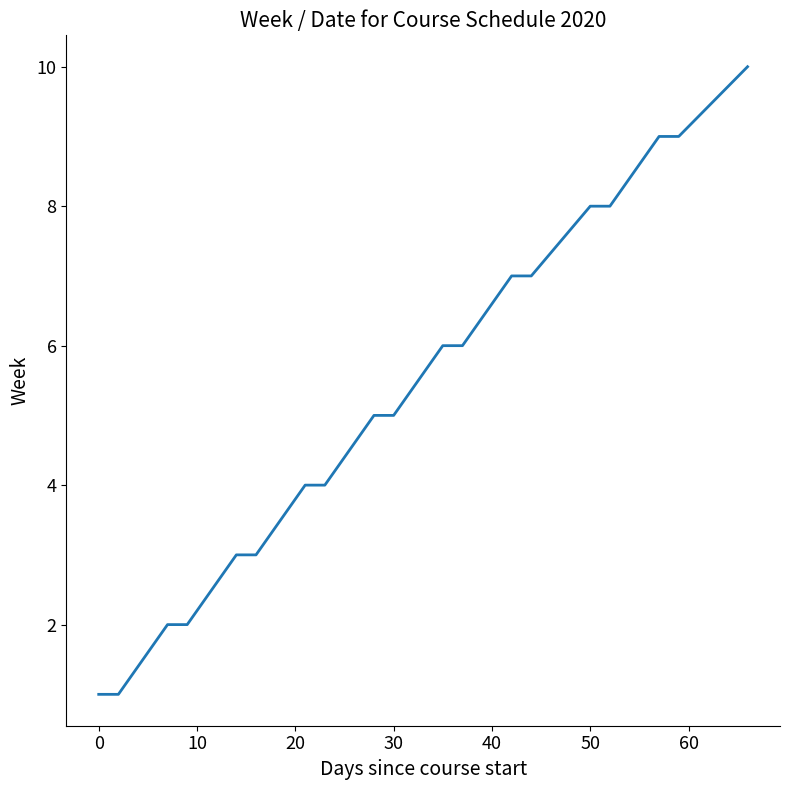

What is the maximum value shown in the chart?

10